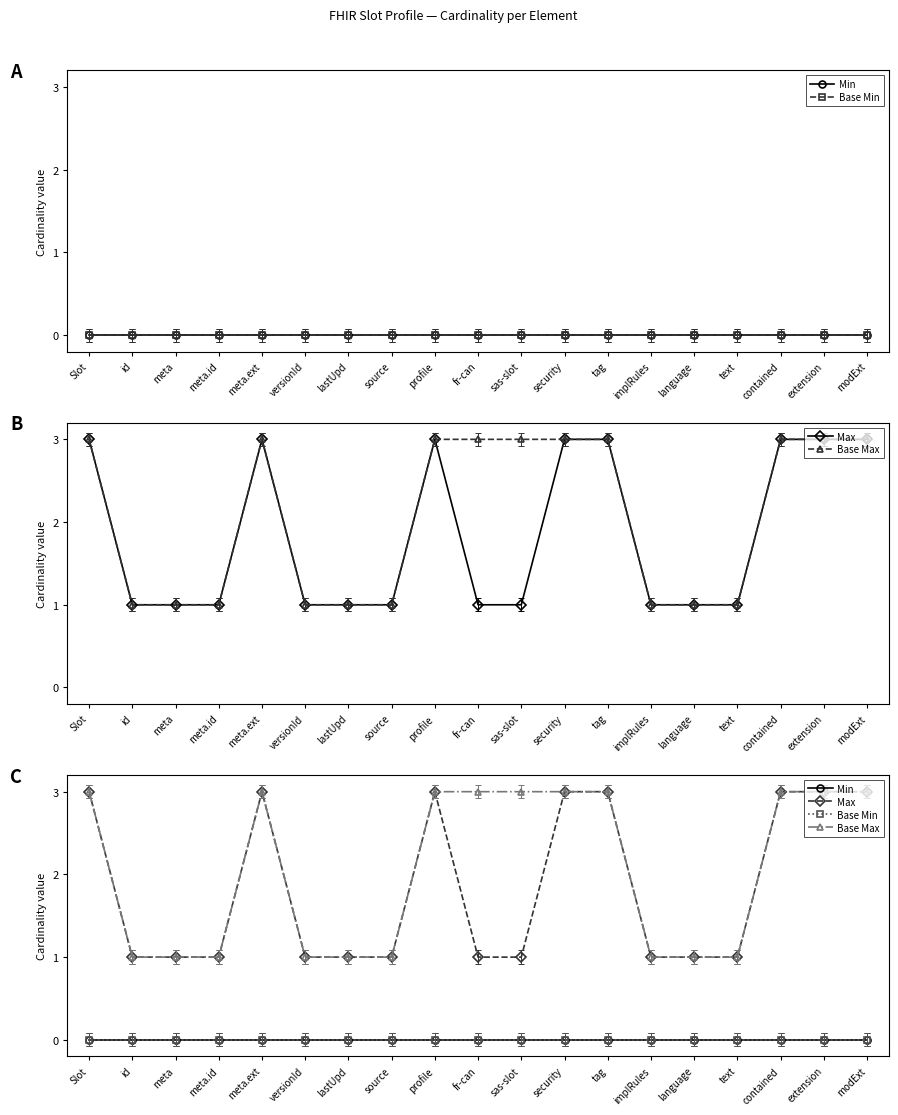

Between fr-can and extension, which series saw the biggest shift?

Max